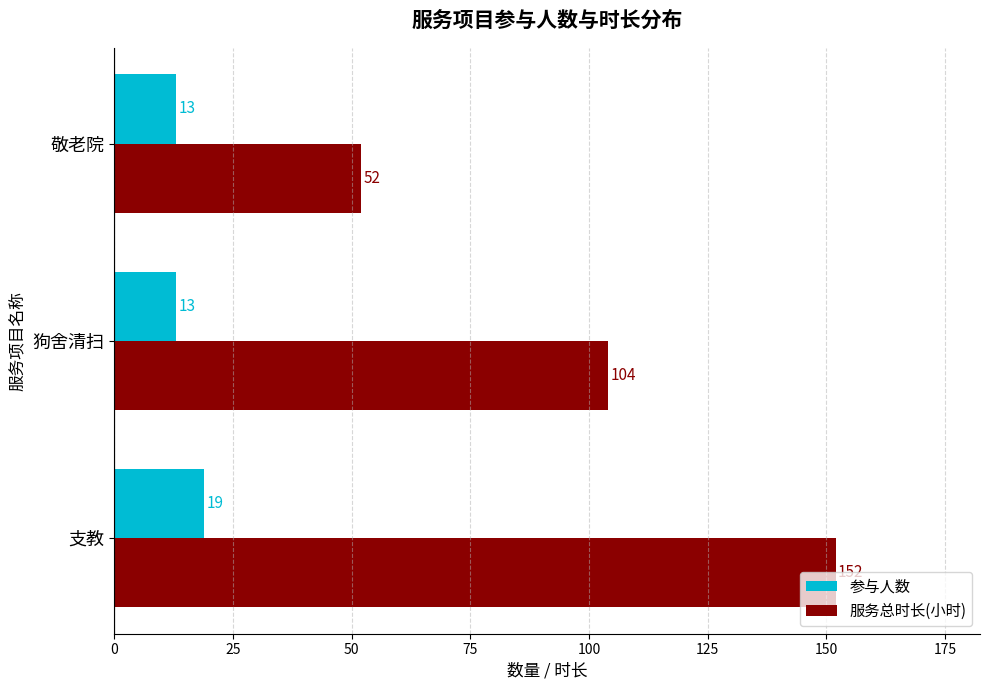

List the labels in order of 服务总时长(小时) value, largest first.

支教, 狗舍清扫, 敬老院